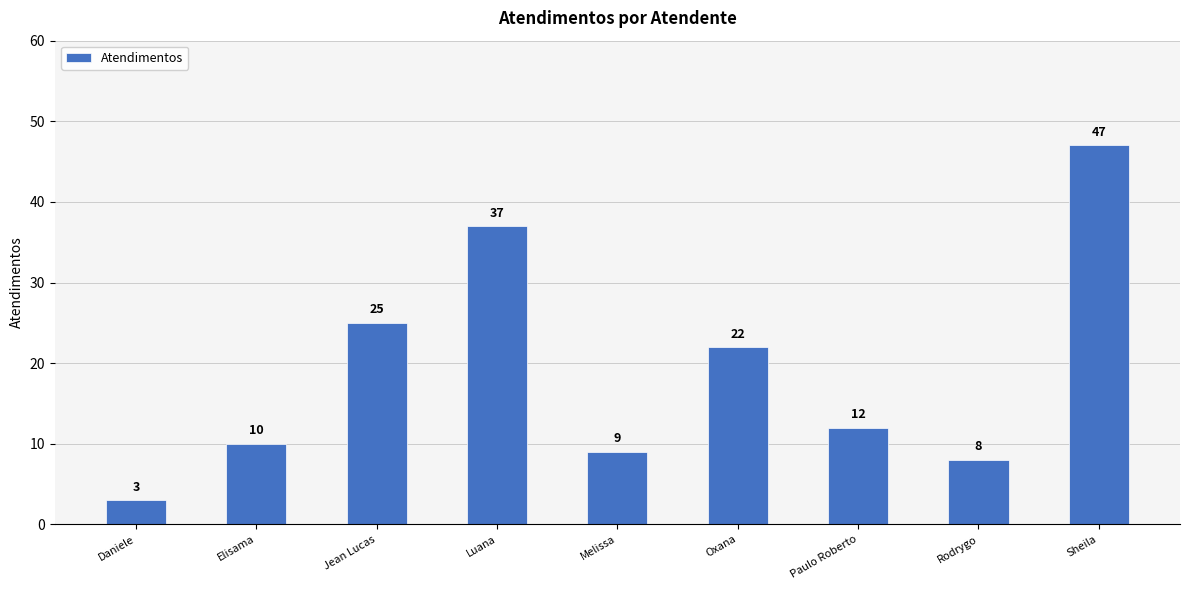

How many values are below 12?

4